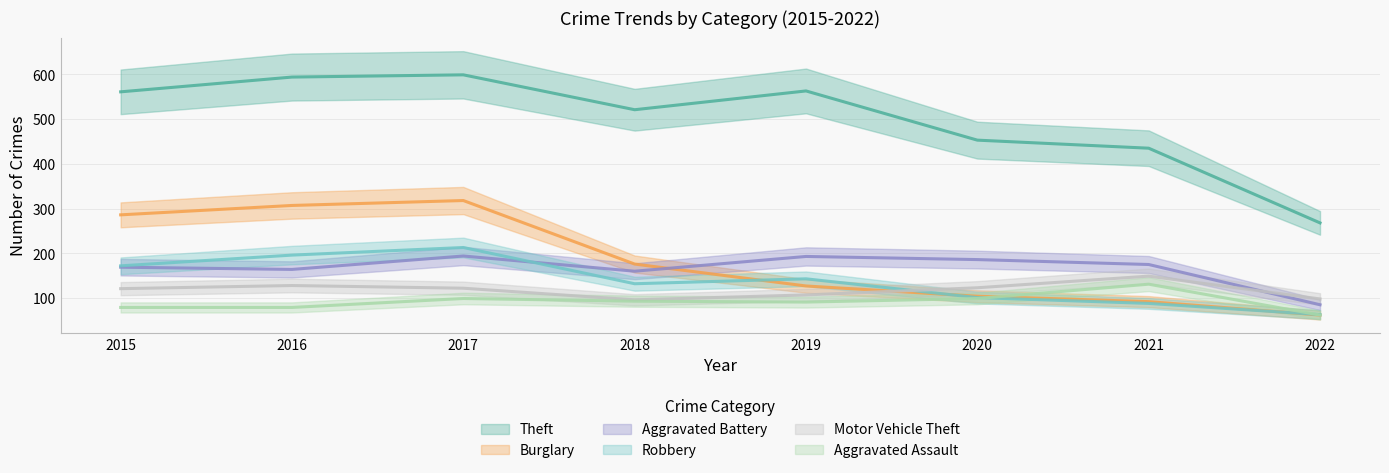

Does the chart display data point markers on the line(s)?

No